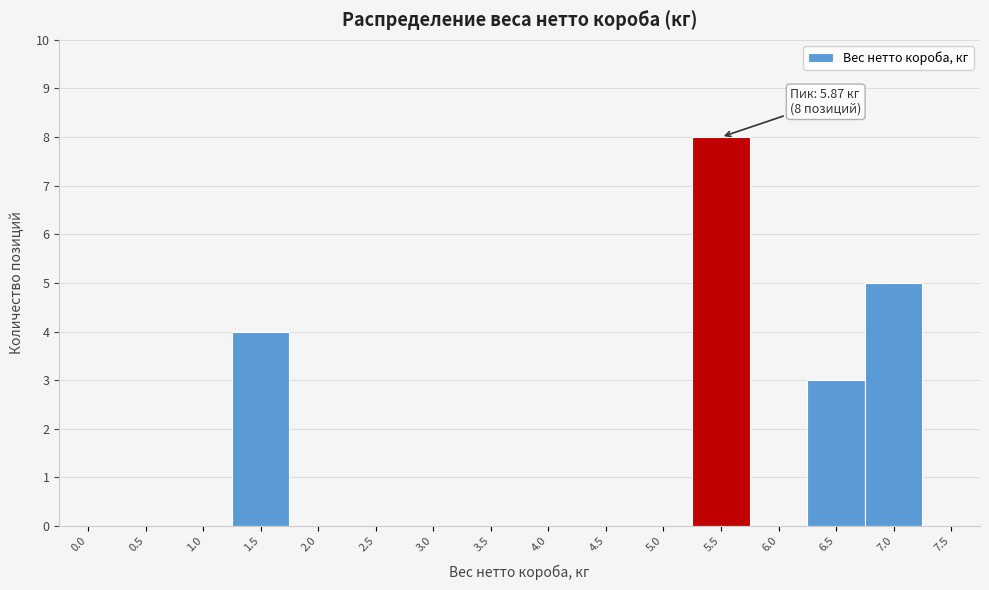

Reading left to right, what are all the values shown in this chart?

0.0=0	0.5=0	1.0=0	1.5=4	2.0=0	2.5=0	3.0=0	3.5=0	4.0=0	4.5=0	5.0=0	5.5=8	6.0=0	6.5=3	7.0=5	7.5=0